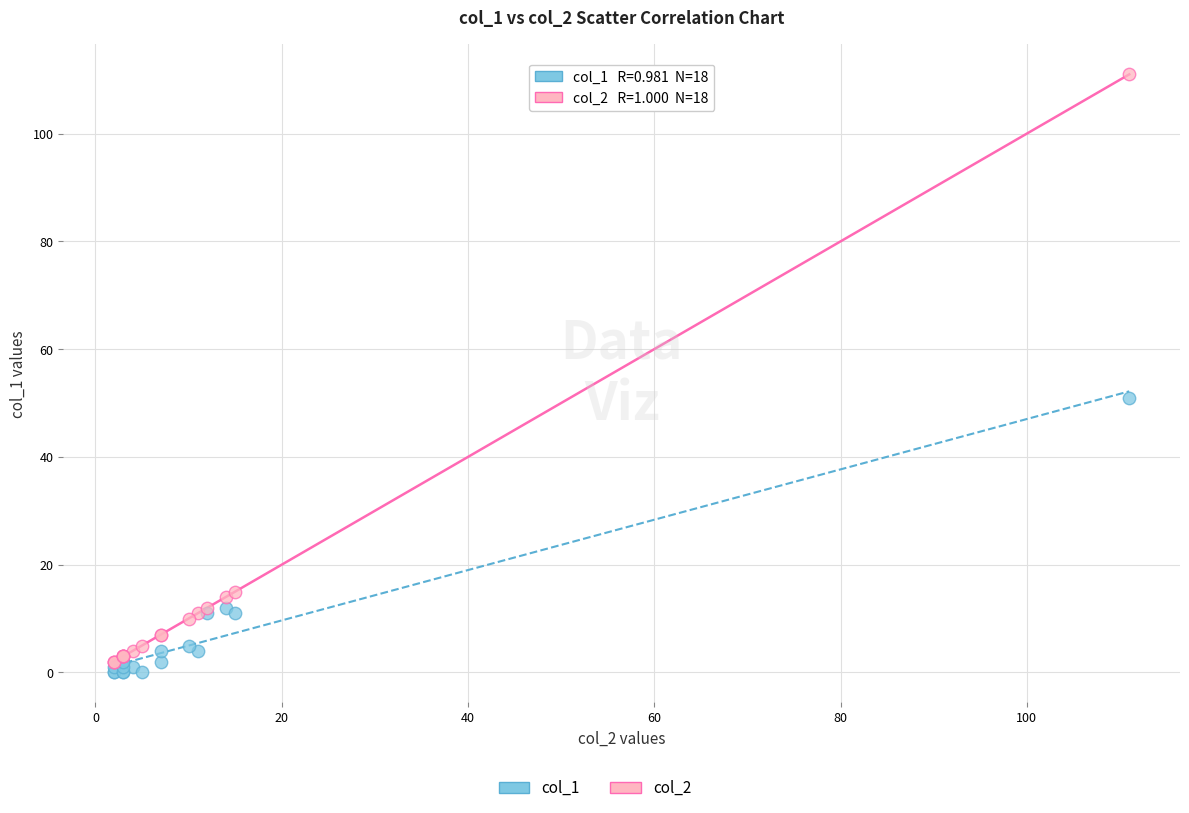

Which series has the widest spread of Y values?

col_2